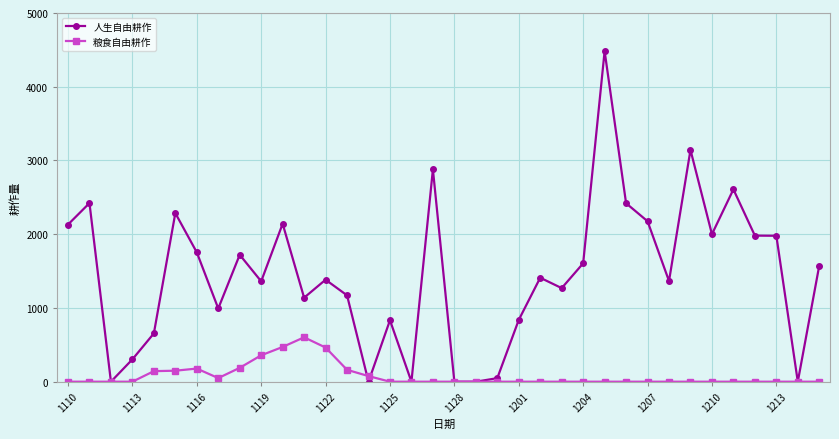

Which series has the largest range (max minus min)?

人生自由耕作